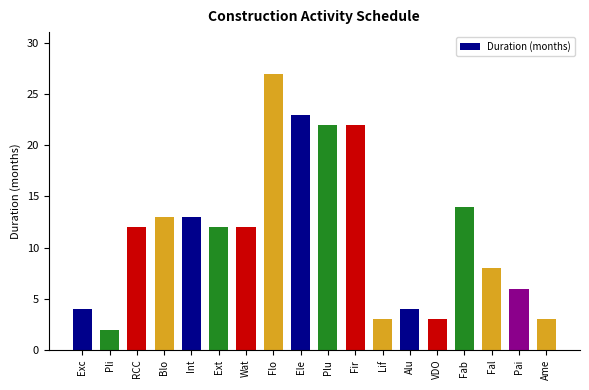

What is the ratio of the value at VDO to the value at Blo?

0.2